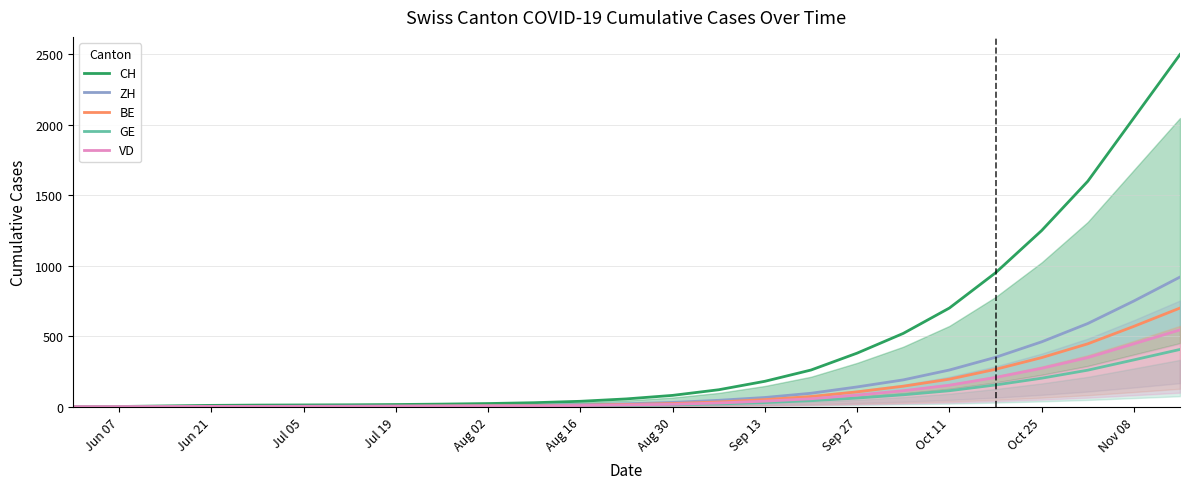

How many values in the GE series exceed 9?

12